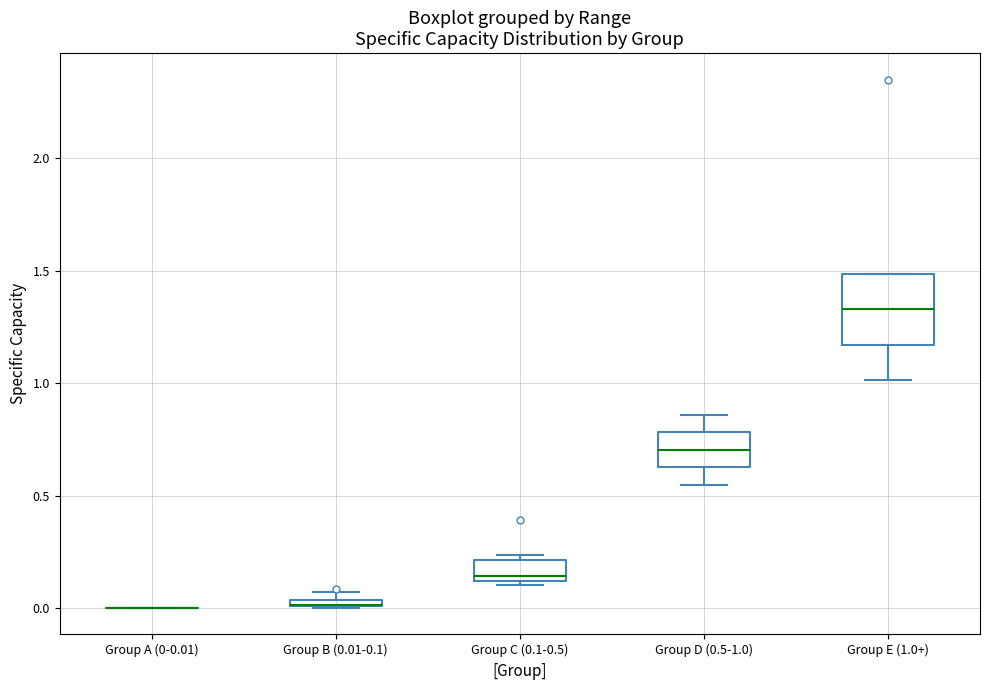

Which box is the tallest, from its lower edge to its upper edge?

Group E (1.0+)